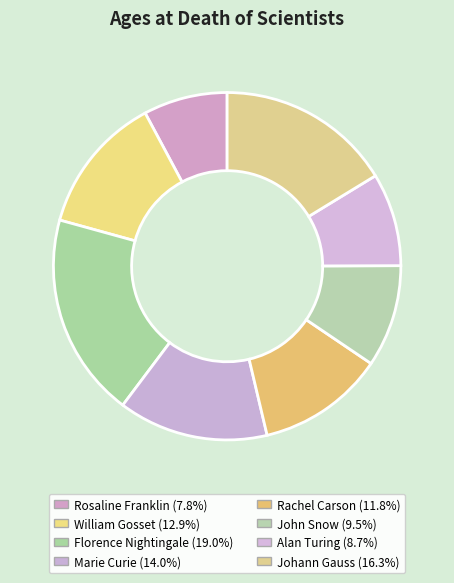

How many segments does this pie chart have?

8